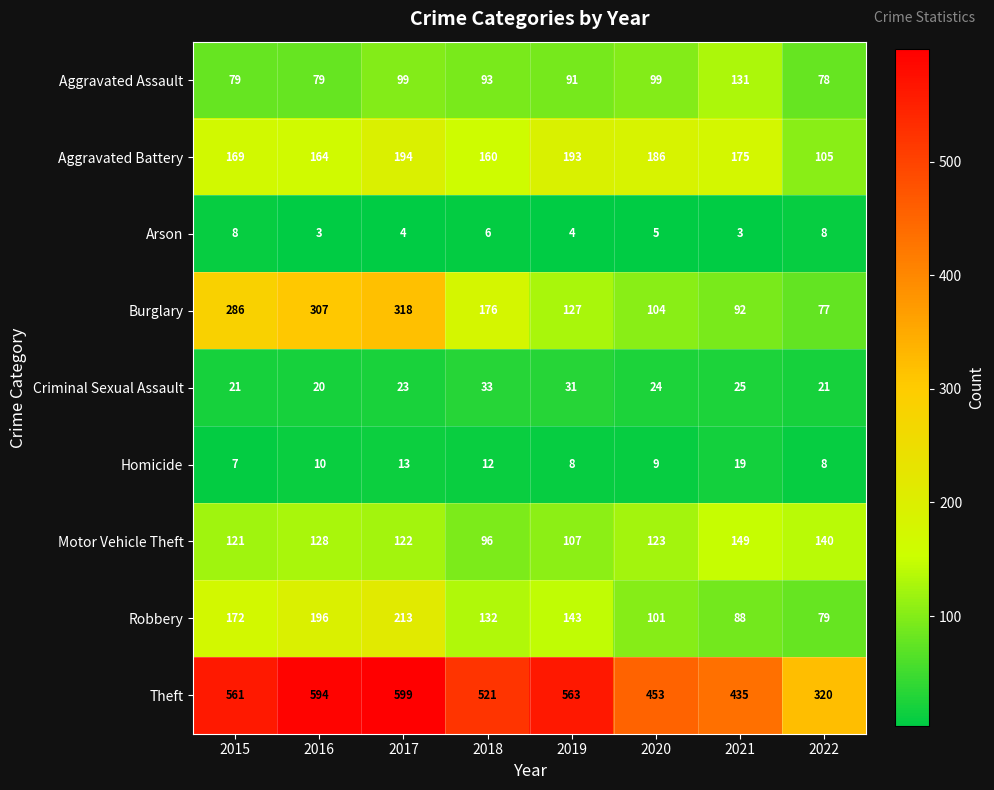

Where does the Aggravated Battery series first go above 175?

2017